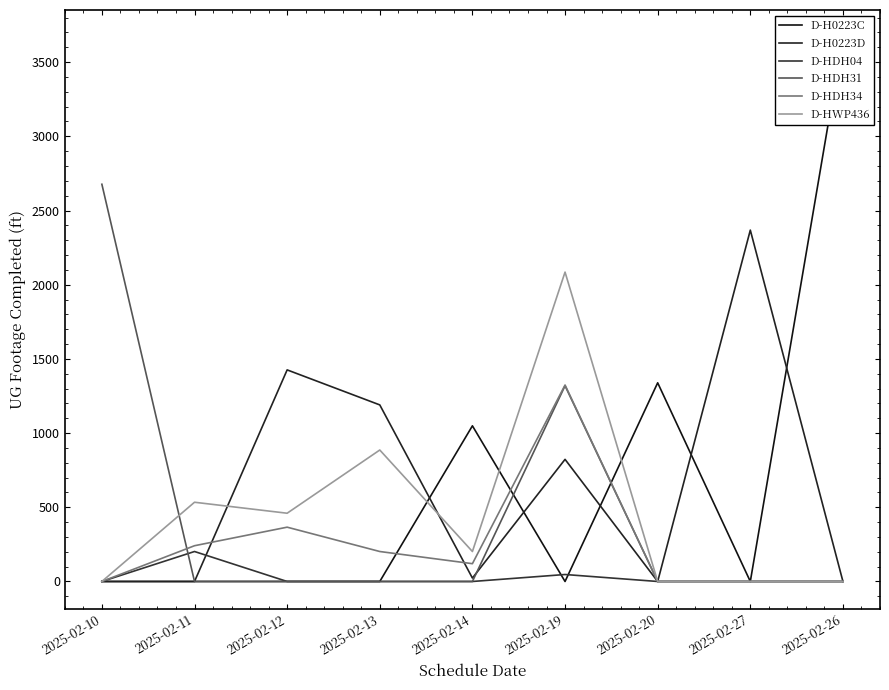

Which series has the largest total across all categories?

D-H0223C